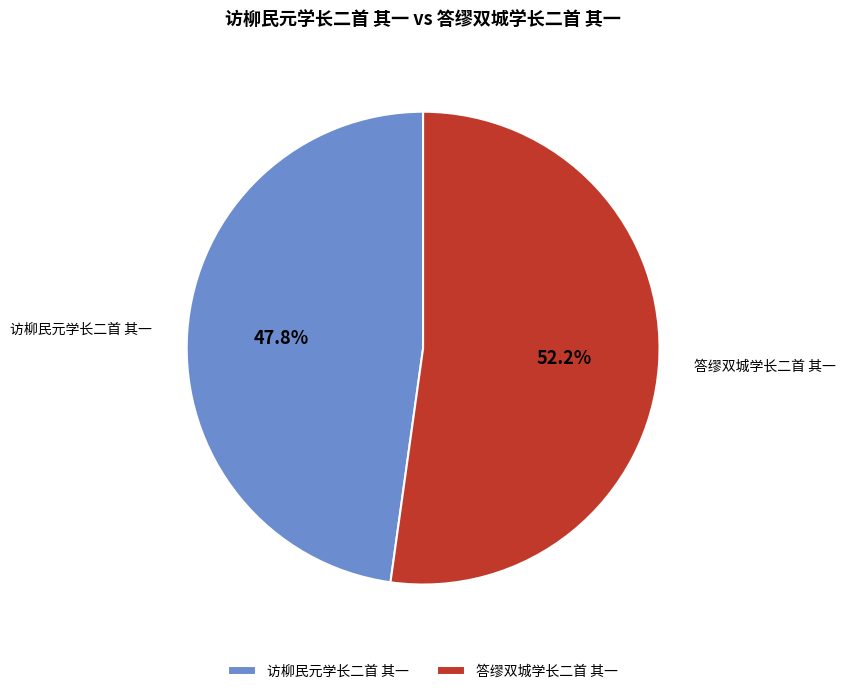

Is there any slice that represents more than half of the pie?

Yes